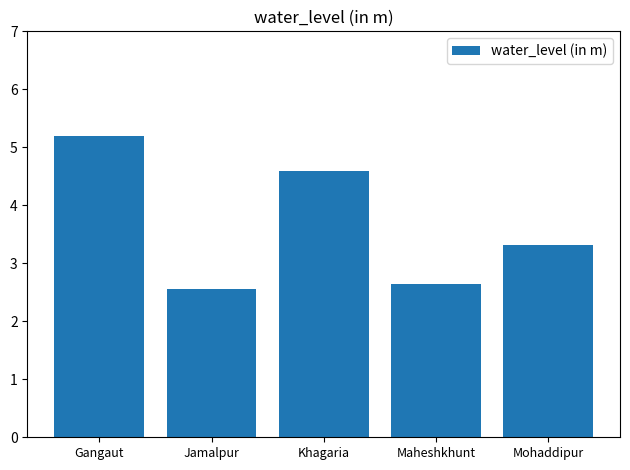

How many bars are there in total?

5